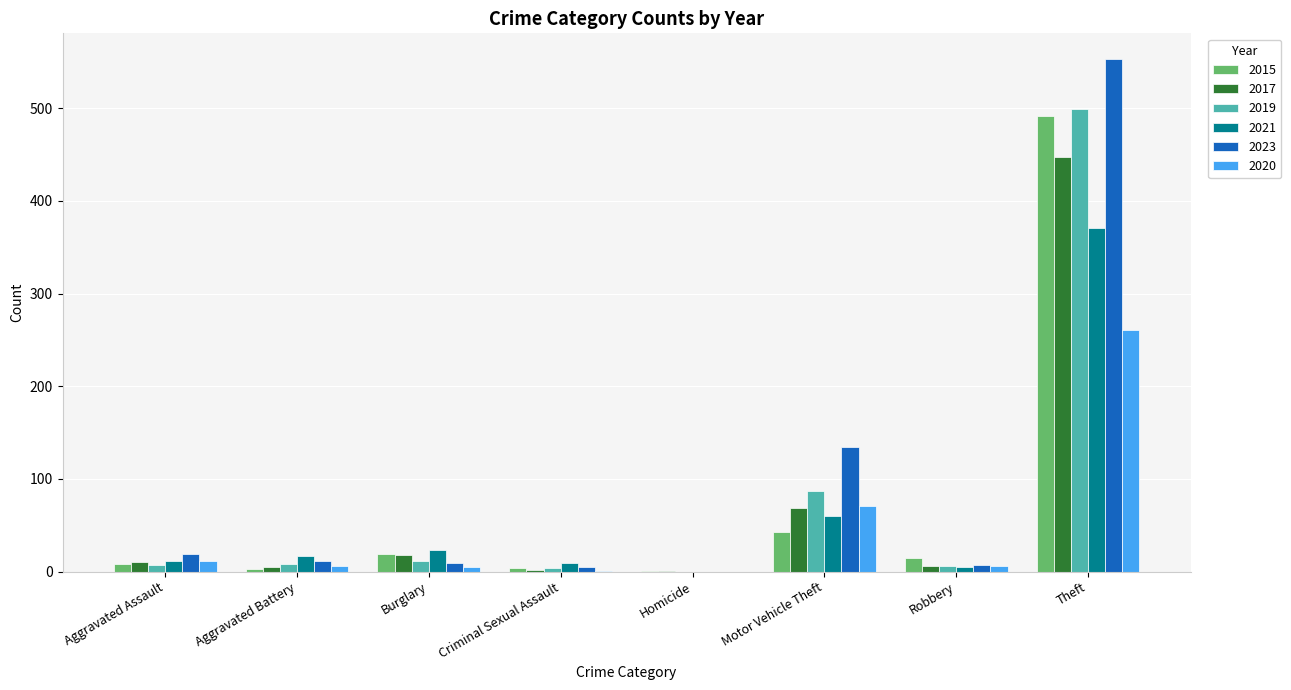

Which label corresponds to the largest value in the chart?

Theft